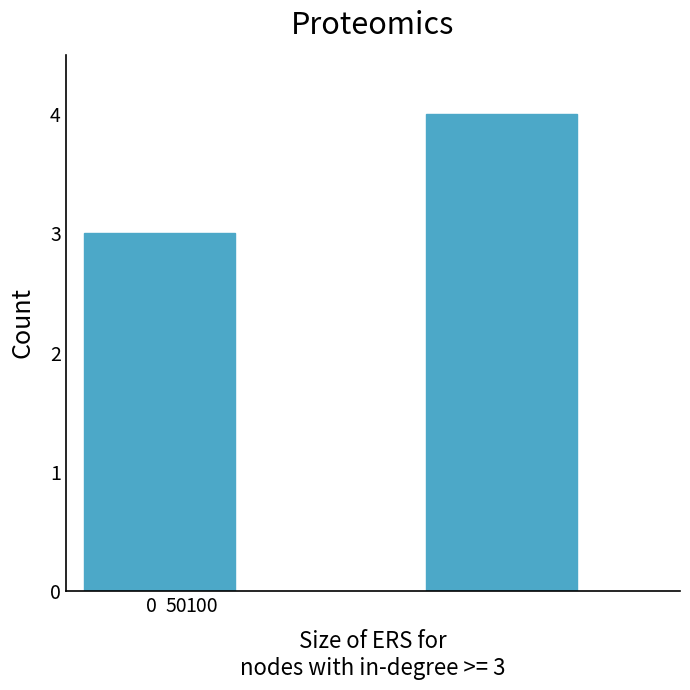

How many series are shown in this chart?

1